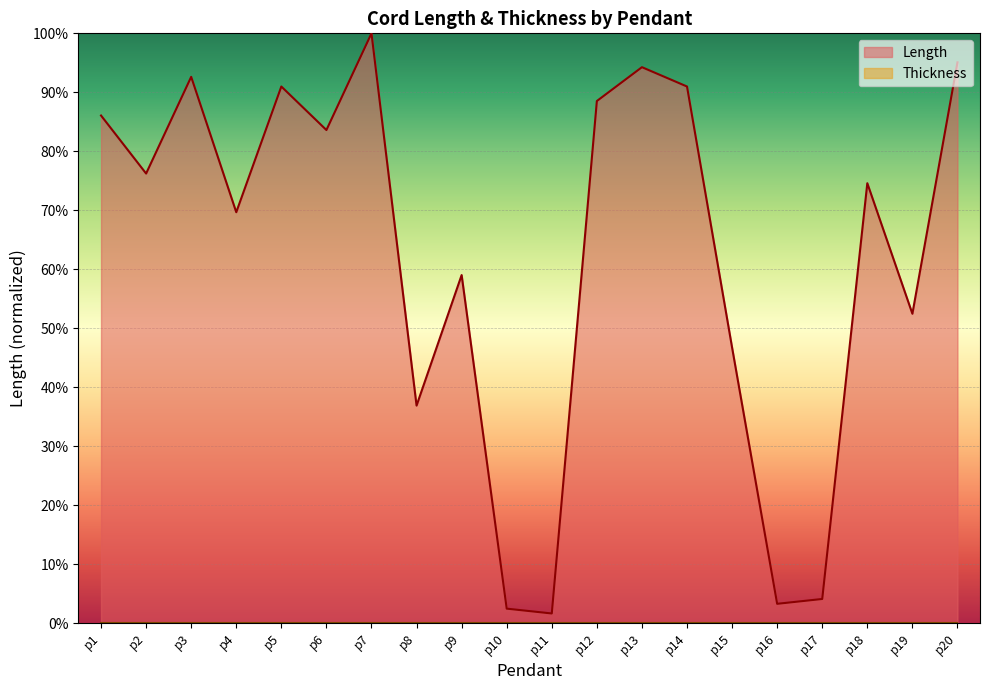

True or false: the data shows 92.6 at p3.

True